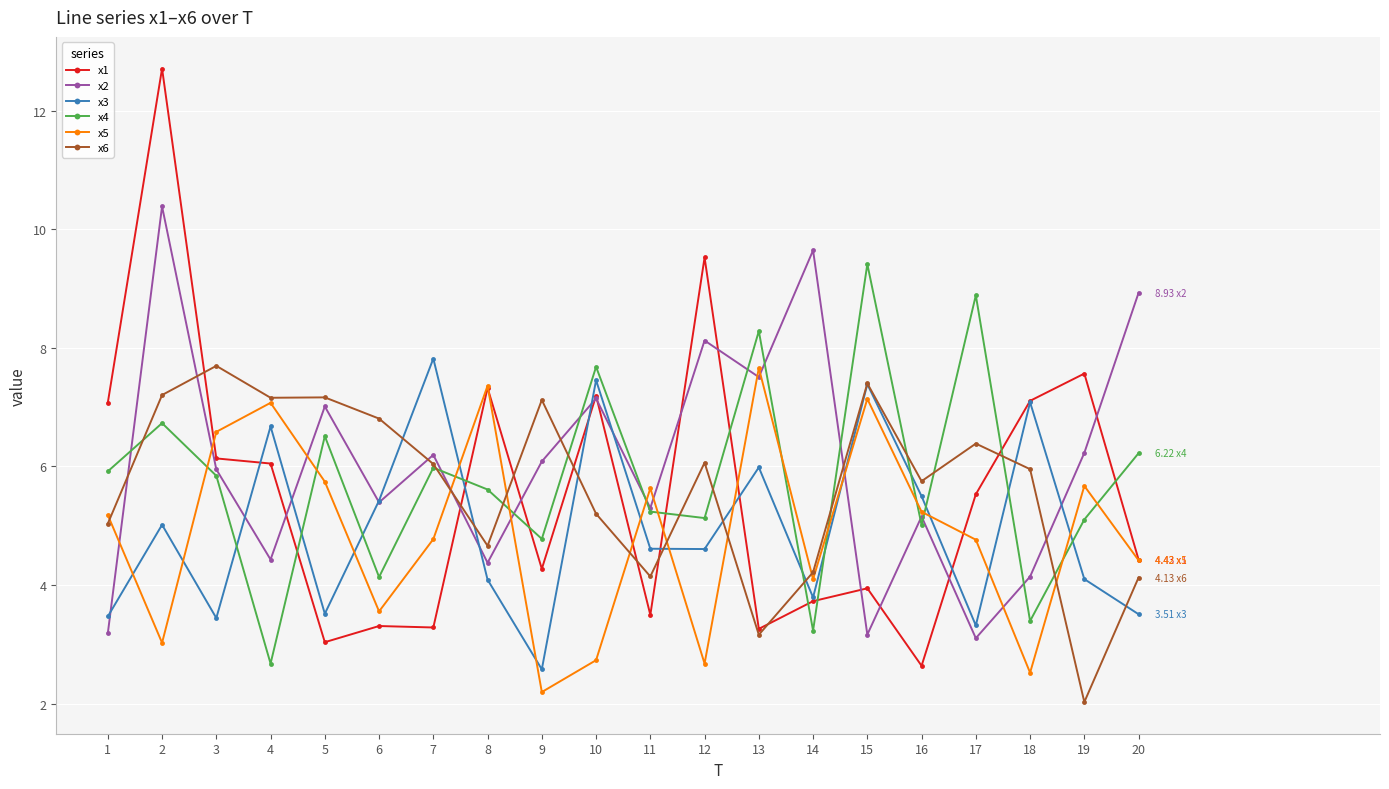

Where is the first local minimum for x3?

3